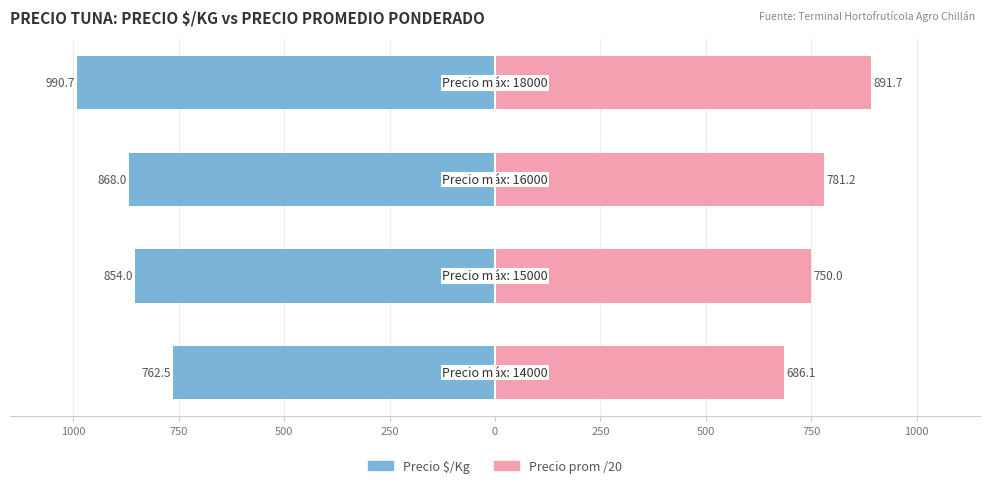

The value of Precio $/Kg at 250 is -1615.6. True or false?

False